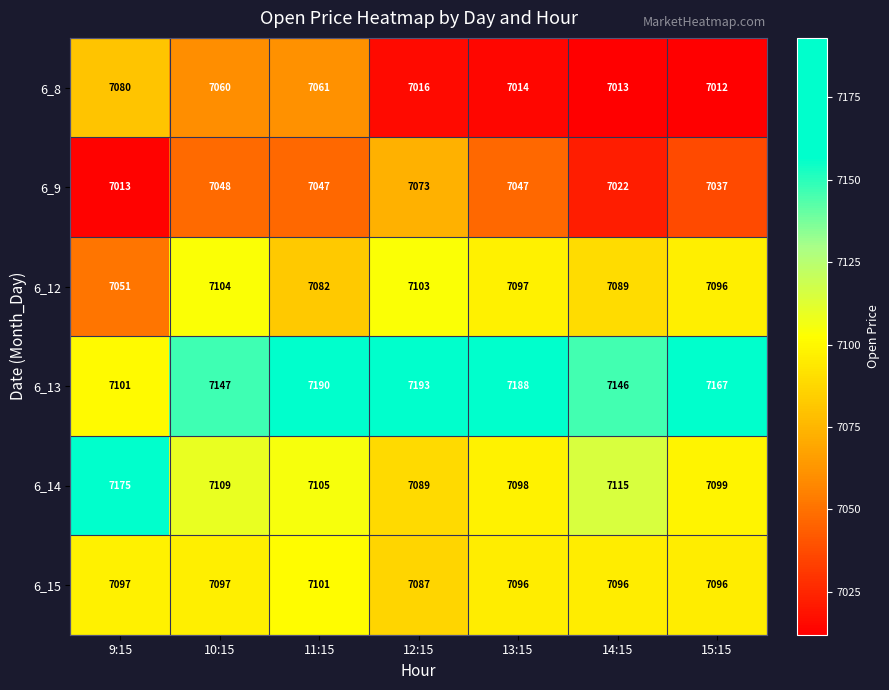

The 6_13 series shows 7190 at 11:15. True or false?

True